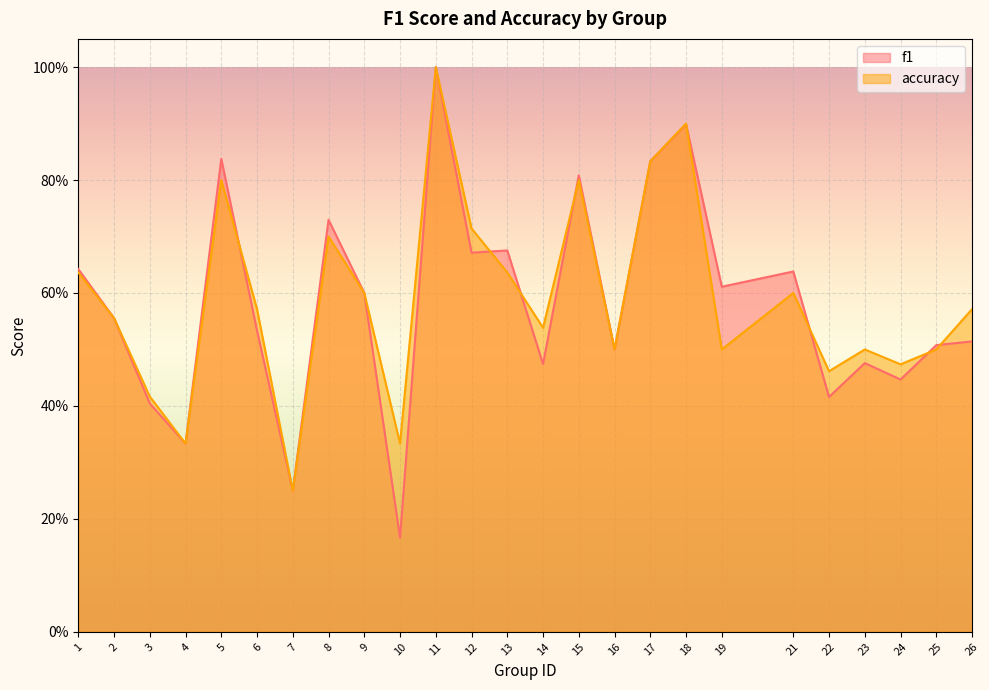

What is the sum of the accuracy values at 16 and 25?

1.0